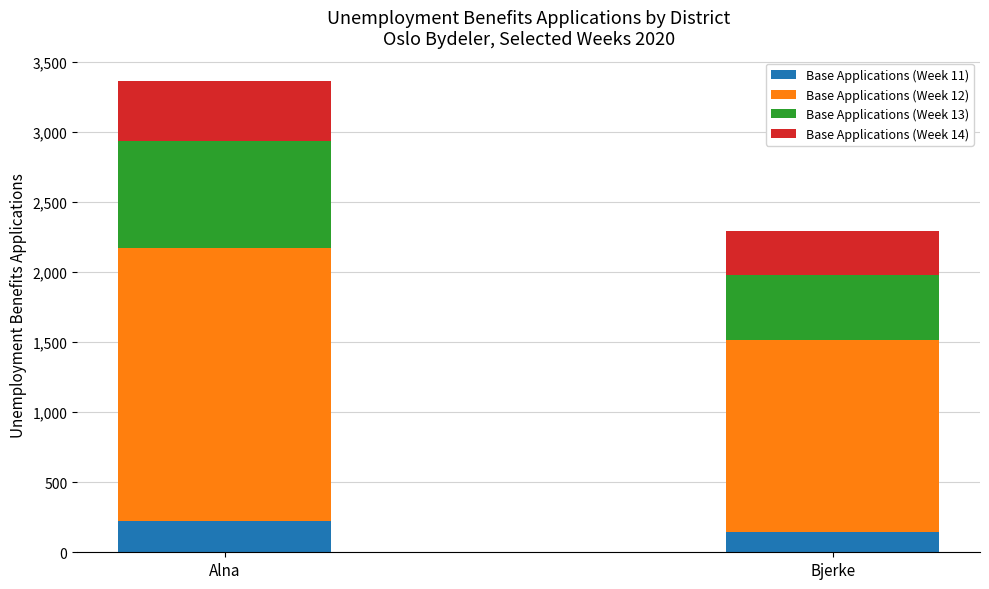

What is the total value across all series at Alna?

3363